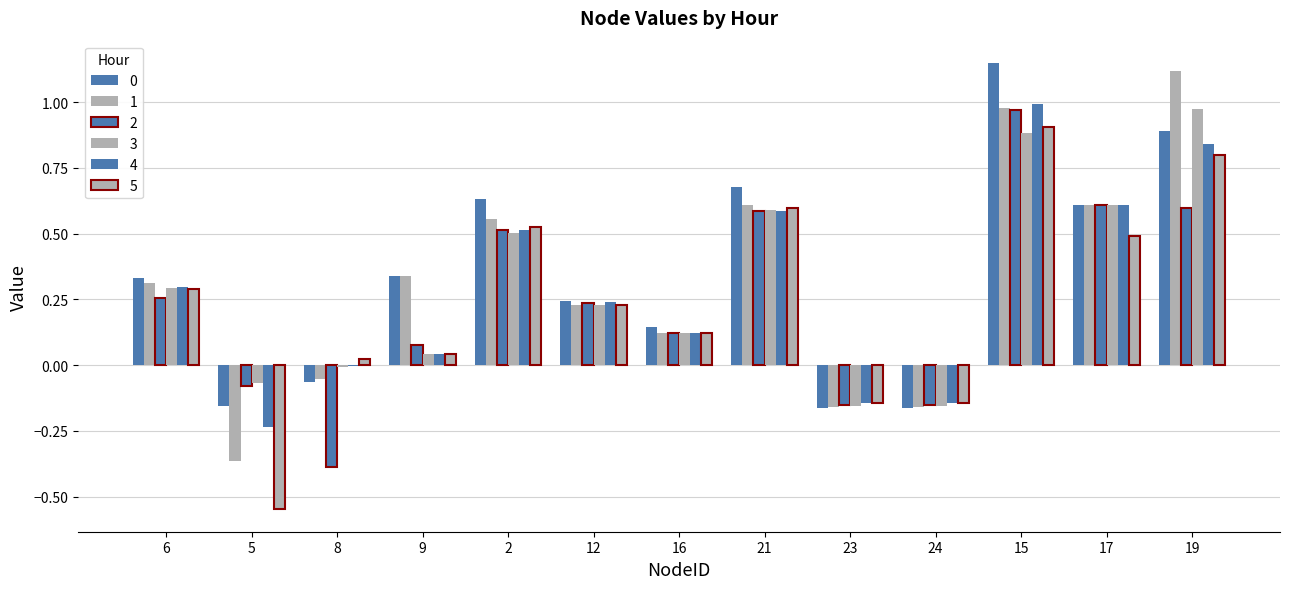

How many groups of bars are there?

13